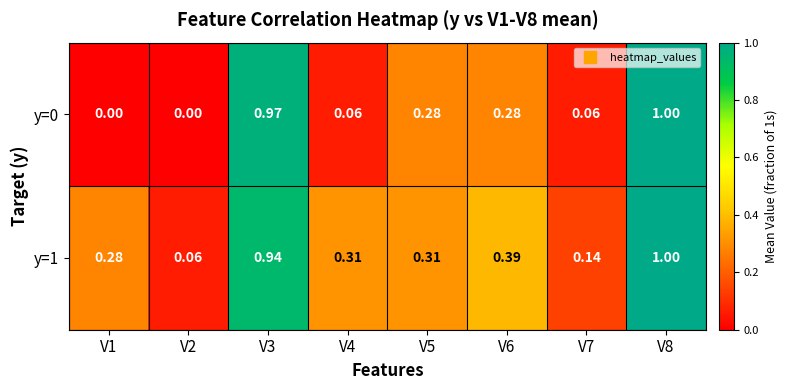

Rank the series by their average value, from highest to lowest.

y=1, y=0